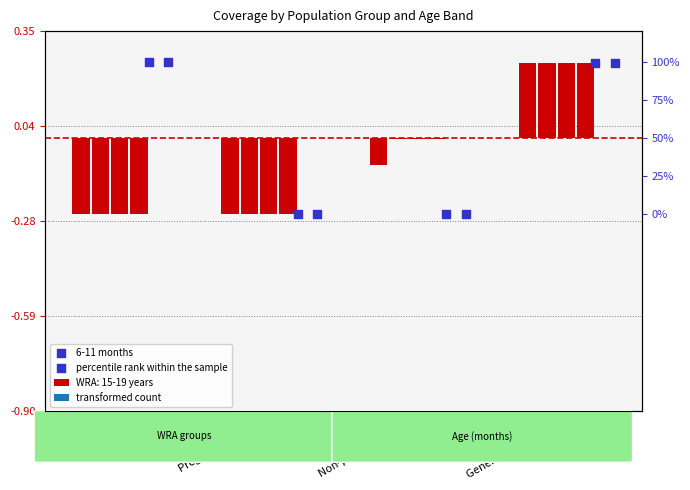

Between General population and Non-pregnant WRA, which is larger?

General population